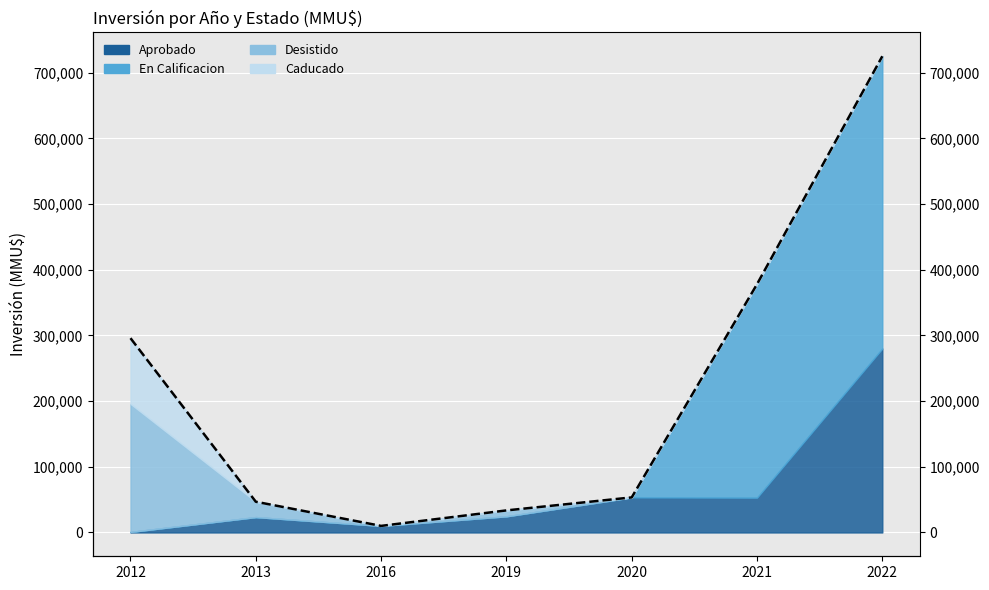

How many lines are shown in the chart?

1